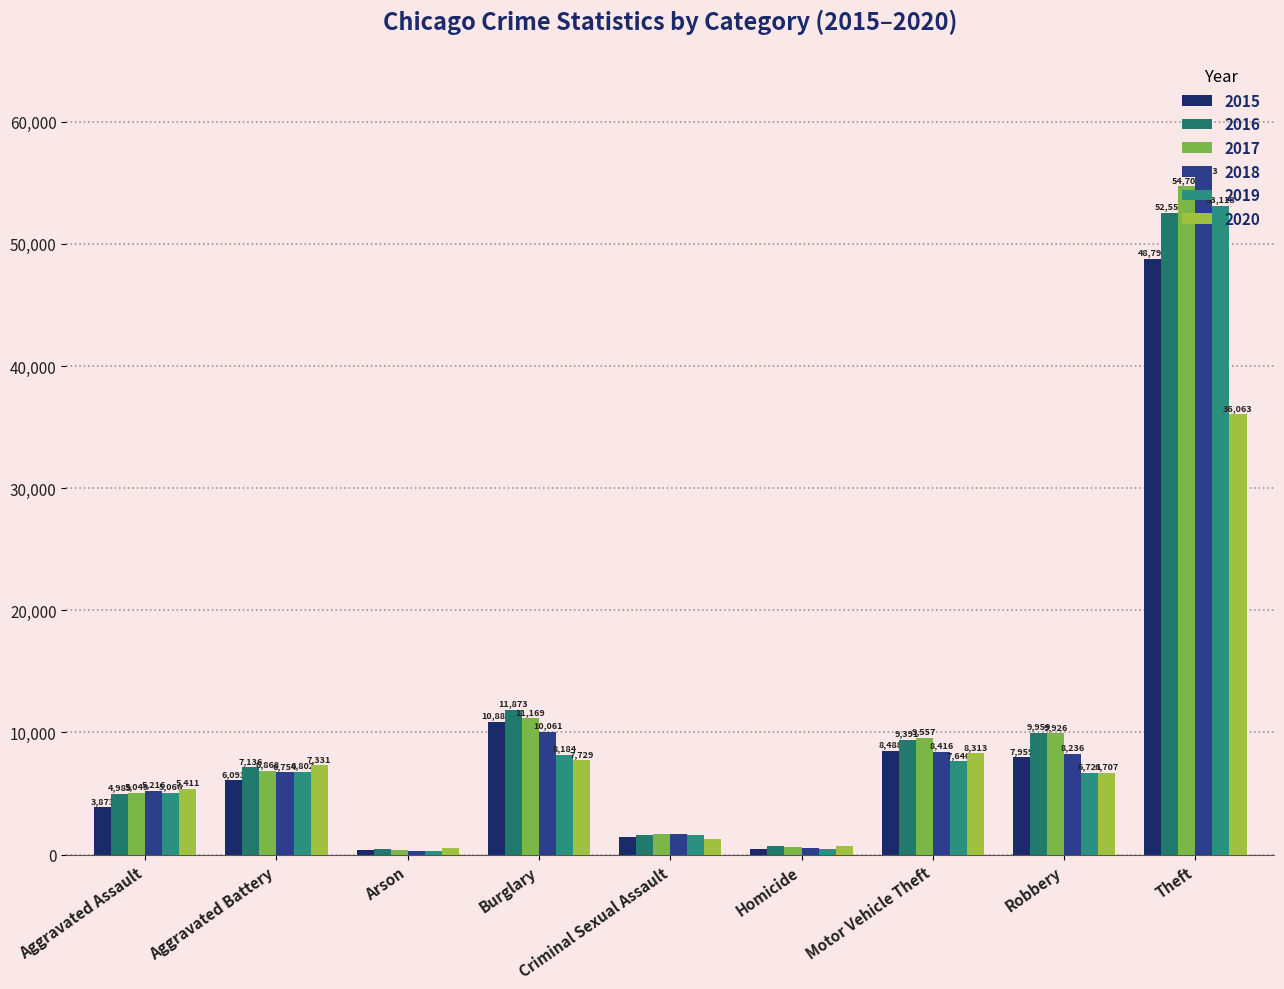

What is the value of the 2019 bar at the 3rd from the left?

311